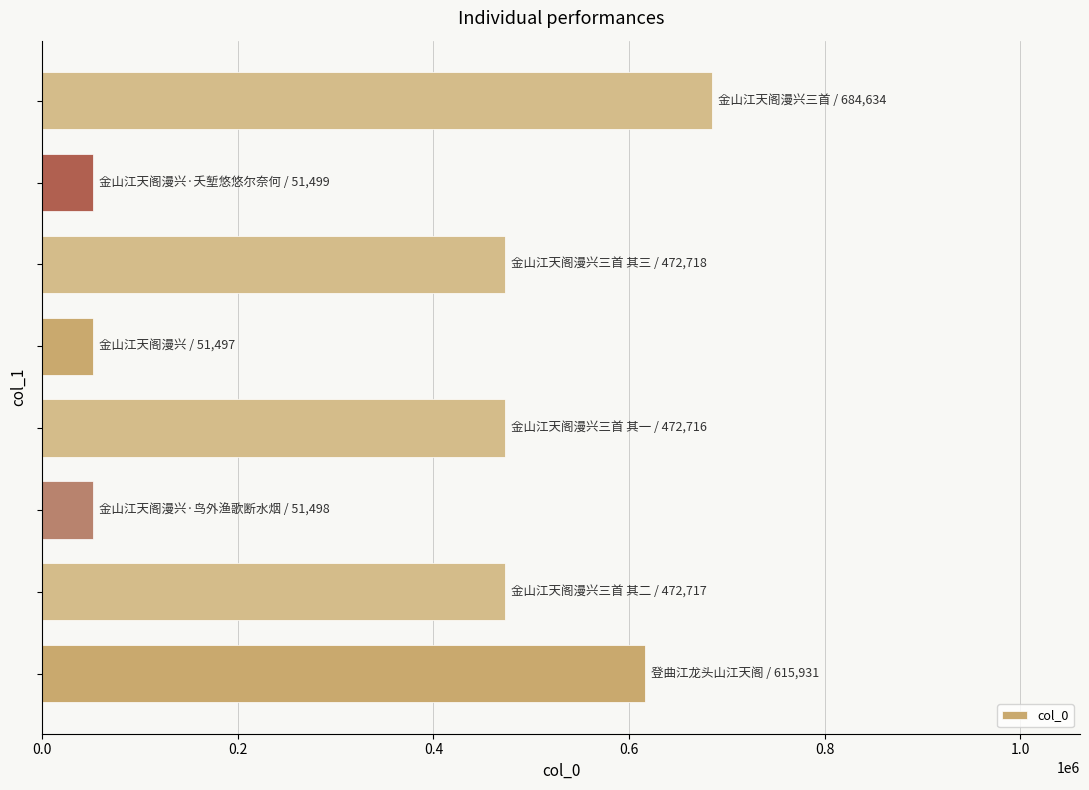

What is the minimum value shown in the chart?

51497